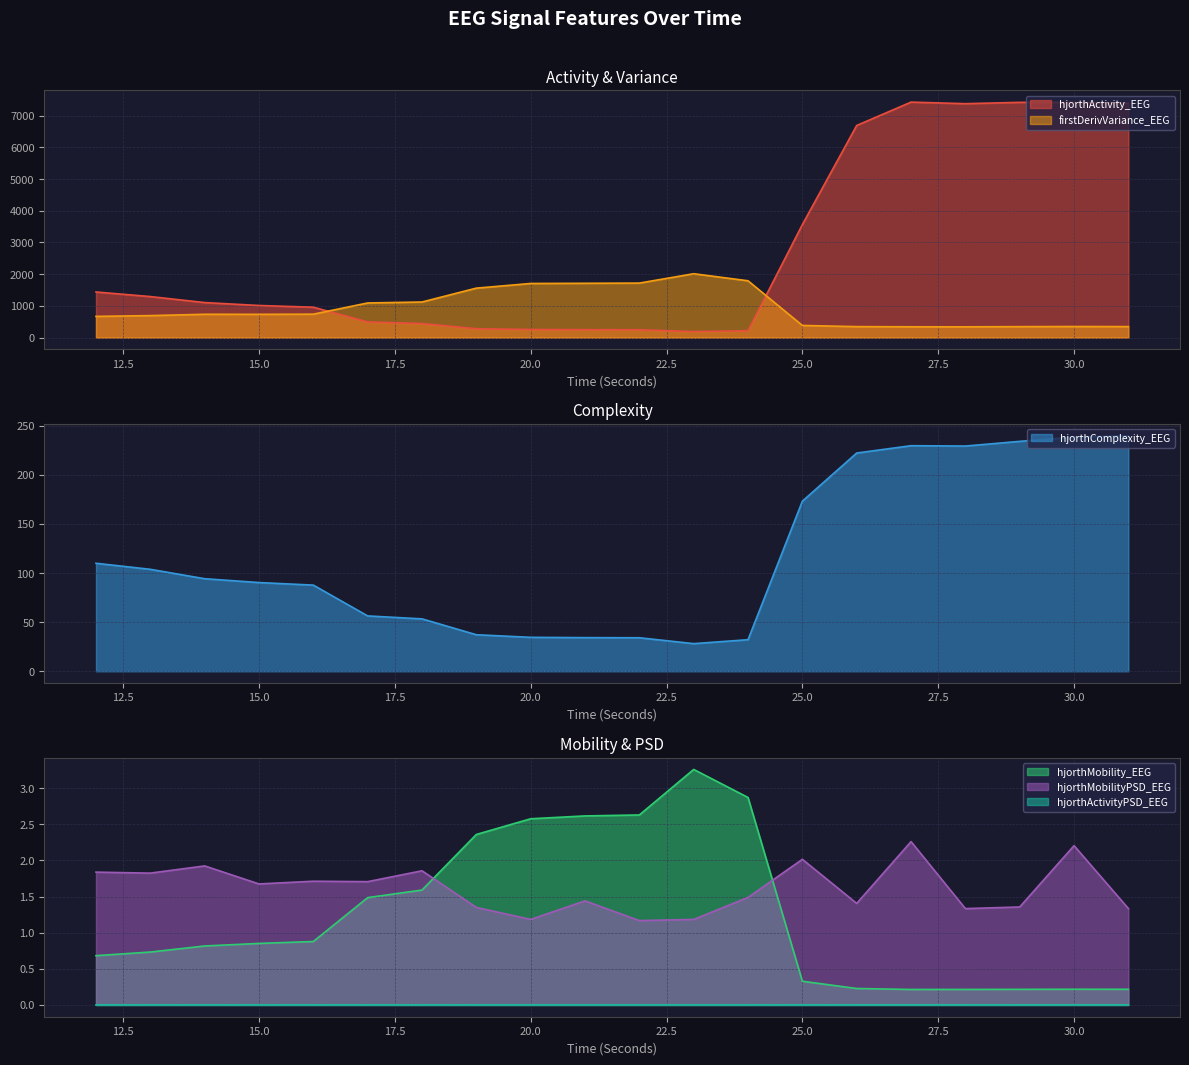

At 15, list the series in order from smallest to largest.

hjorthActivityPSD_EEG, hjorthMobility_EEG, hjorthMobilityPSD_EEG, hjorthComplexity_EEG, firstDerivVariance_EEG, hjorthActivity_EEG